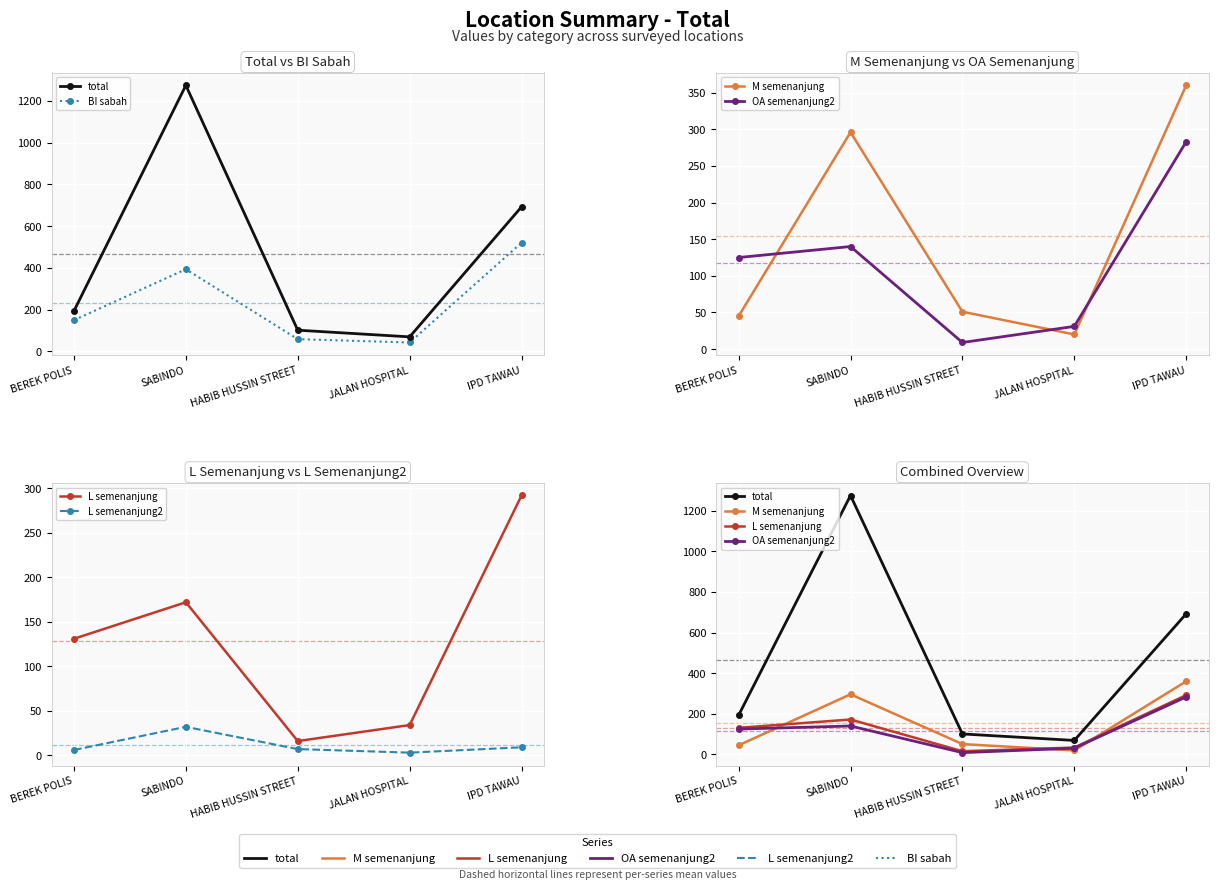

In M semenanjung, how many points are higher than both neighbors (excluding endpoints)?

1